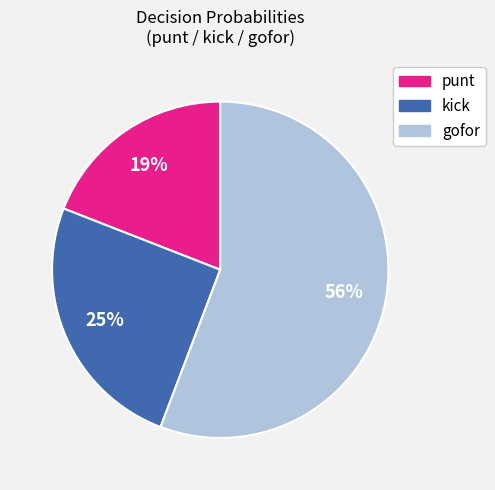

Does gofor account for over 50% of the chart?

Yes